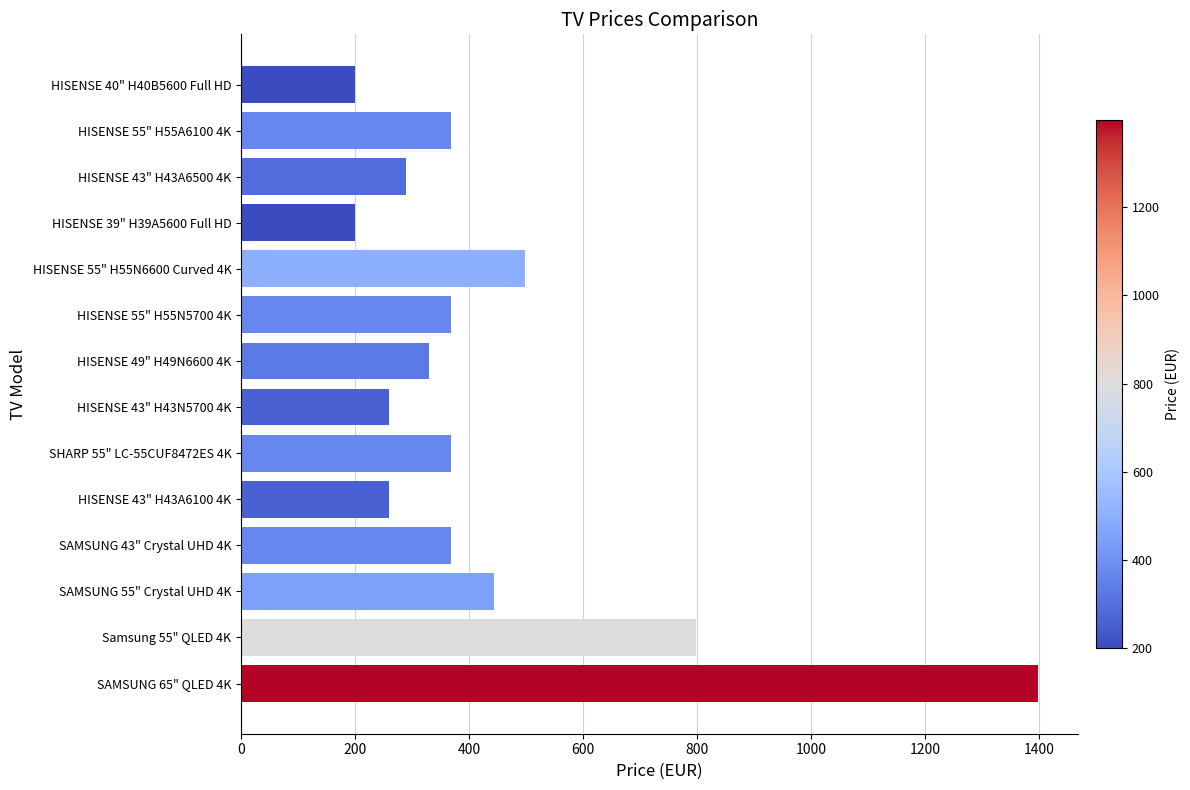

Between HISENSE 49" H49N6600 4K and HISENSE 55" H55N5700 4K, which is larger?

HISENSE 55" H55N5700 4K